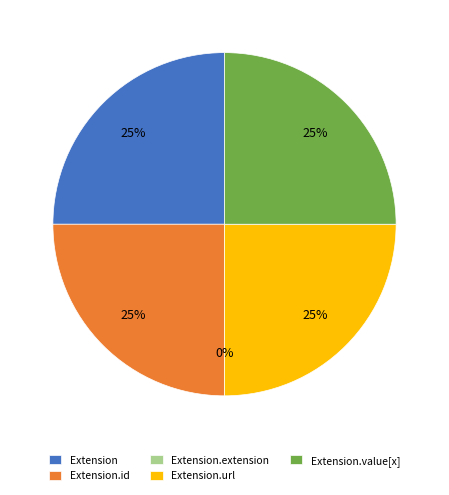

How many segments does this pie chart have?

5